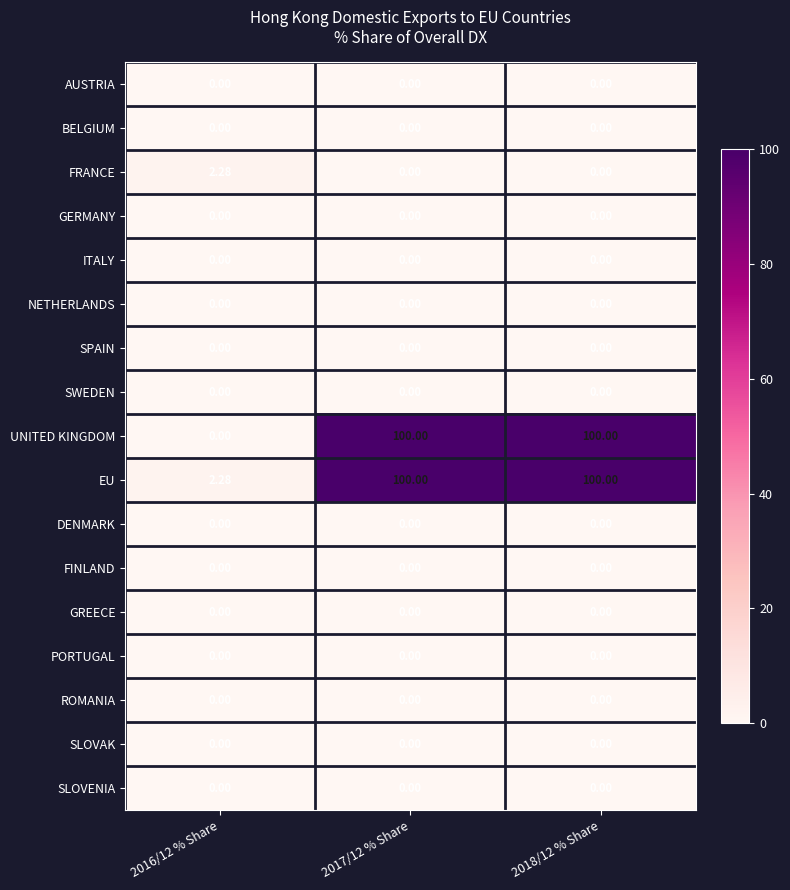

Count the number of data series in this chart.

17